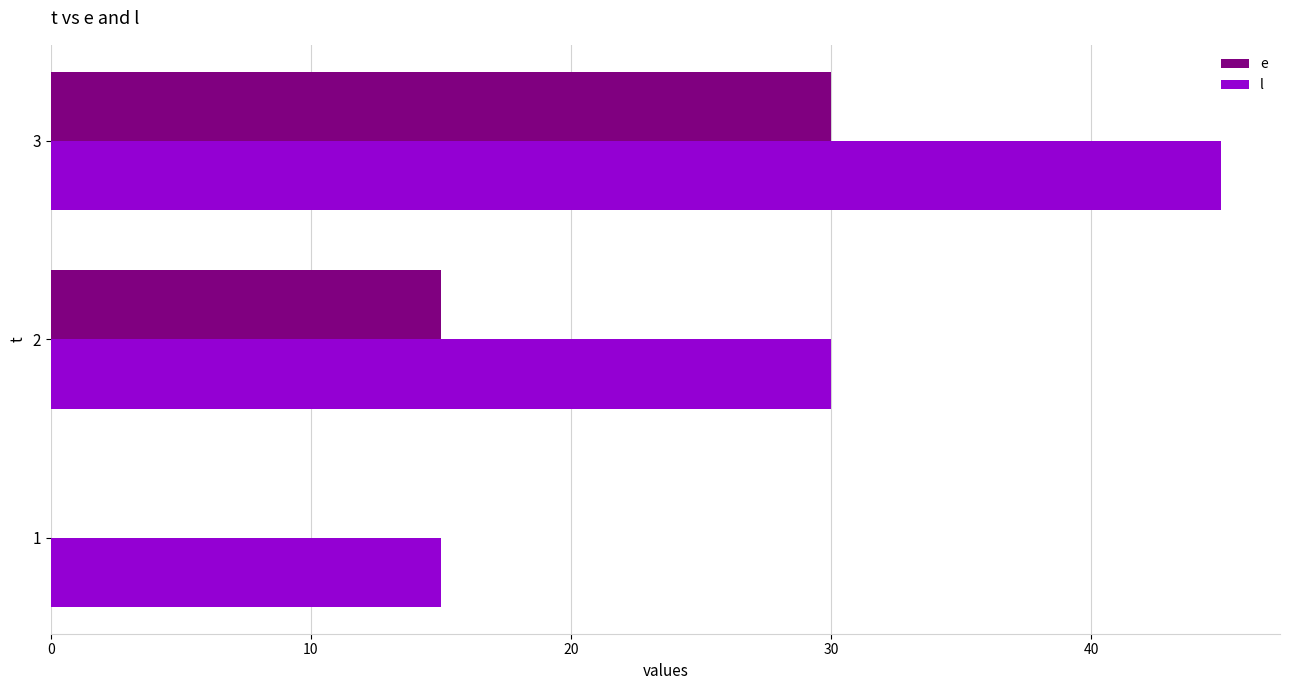

What is the sum of the l values at 2 and 1?

45